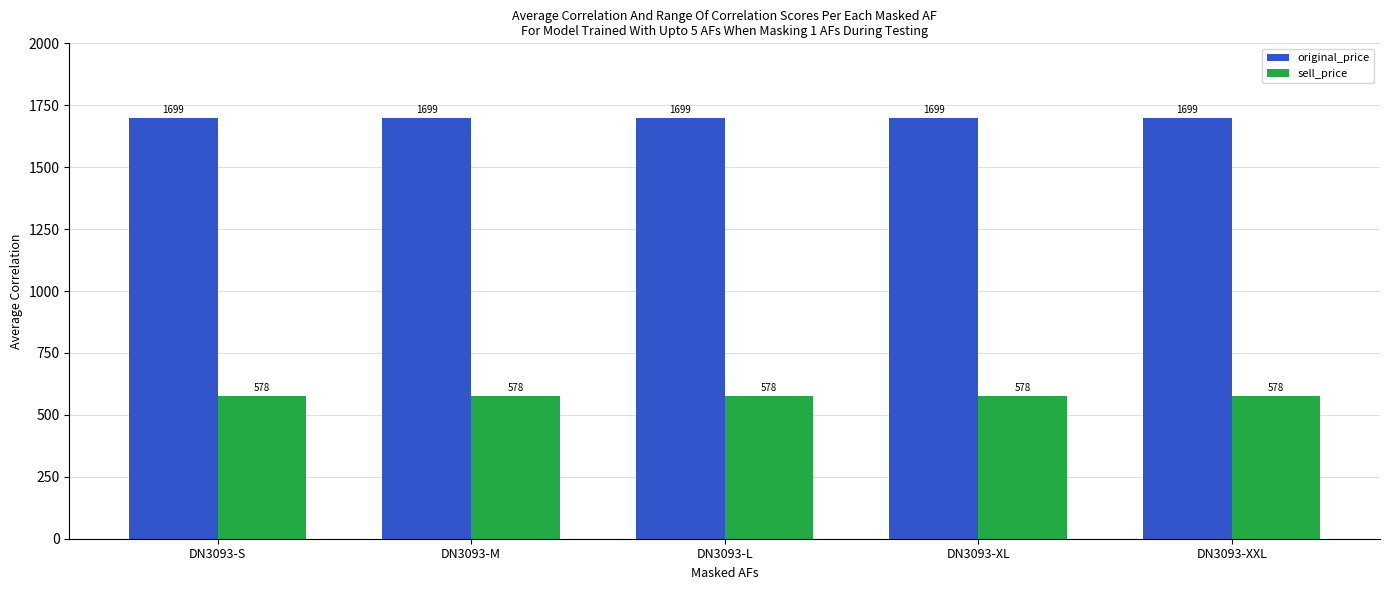

Reading left to right, extract all data points from this chart.

original_price: DN3093-S=1699	DN3093-M=1699	DN3093-L=1699	DN3093-XL=1699	DN3093-XXL=1699
sell_price: DN3093-S=578	DN3093-M=578	DN3093-L=578	DN3093-XL=578	DN3093-XXL=578